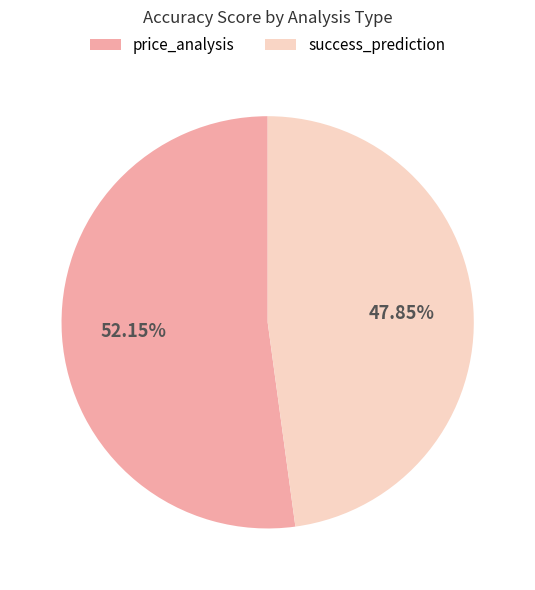

Is it true that price_analysis is 52% of the pie?

True